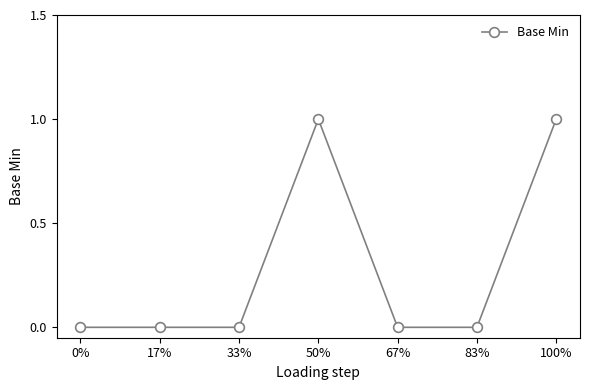

How many values are between 0 and 1?

7